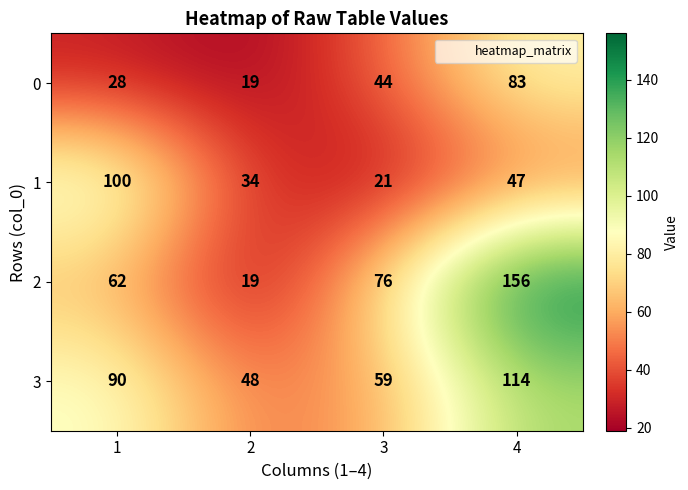

How many categories are shown in the chart?

4